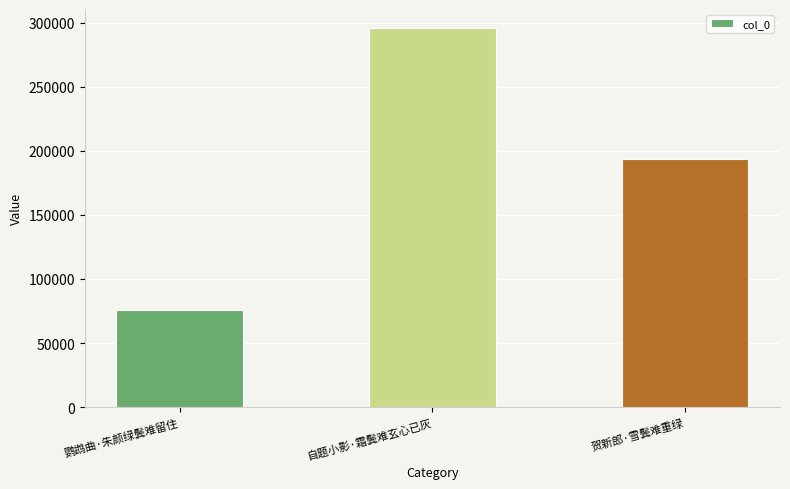

What is the maximum value shown in the chart?

296025